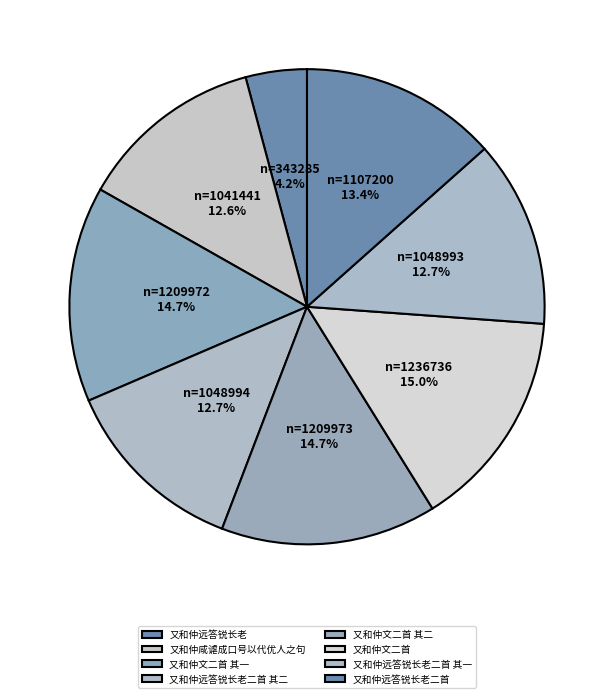

Does any single category account for the majority?

No